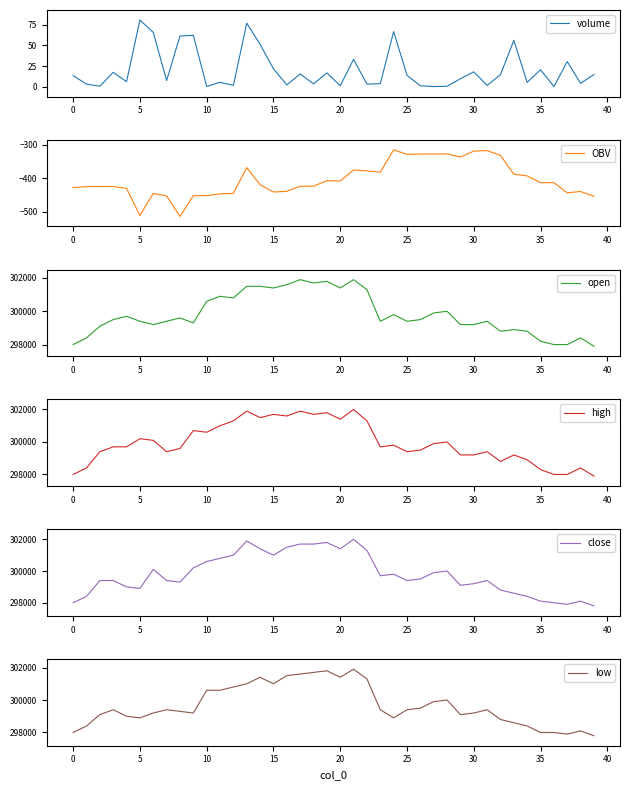

What is the difference between the maximum and minimum values in the volume series?

80.9